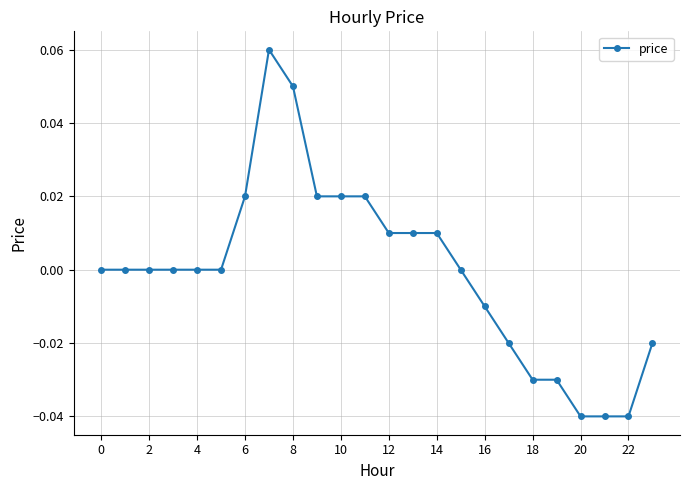

True or false: the data has more than 0 interior local peaks.

True